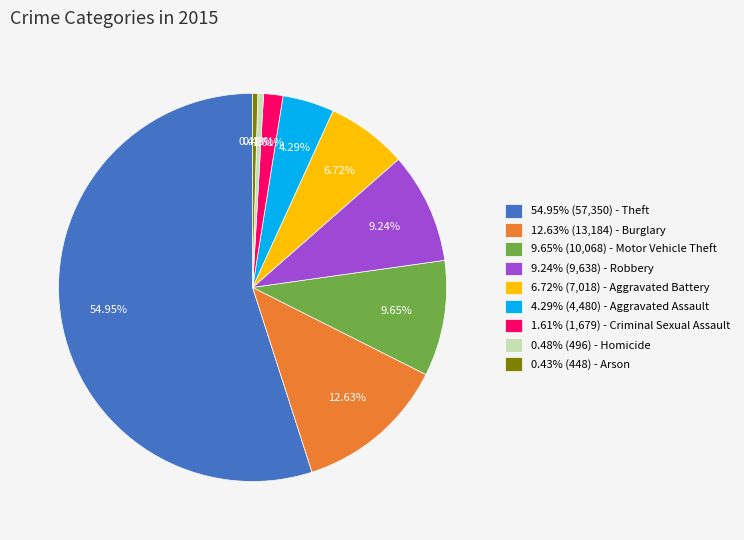

Which category accounts for the majority?

54.95% (57,350) - Theft